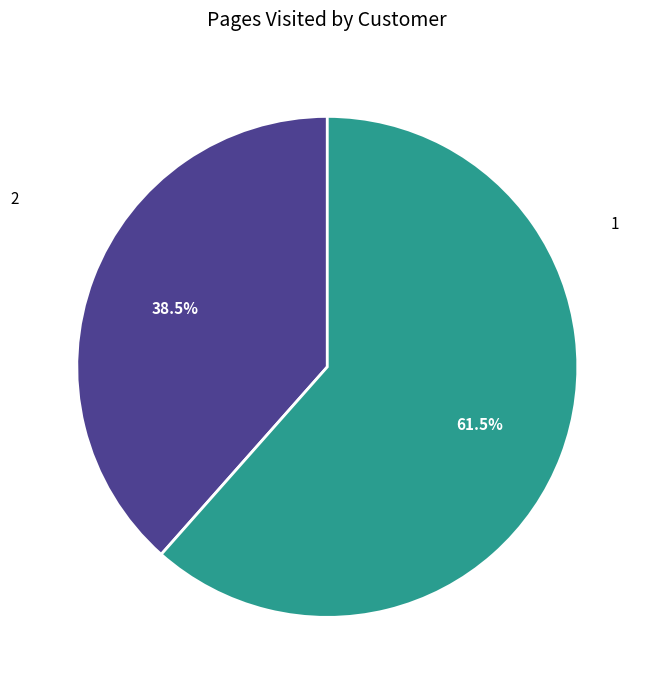

How many segments does this pie chart have?

2